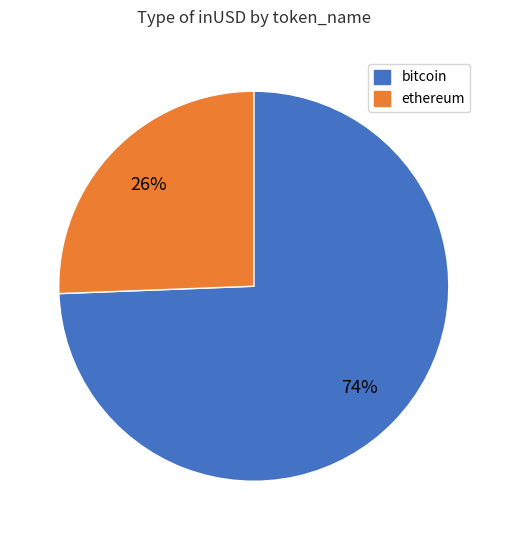

Count the number of slices in the pie.

2